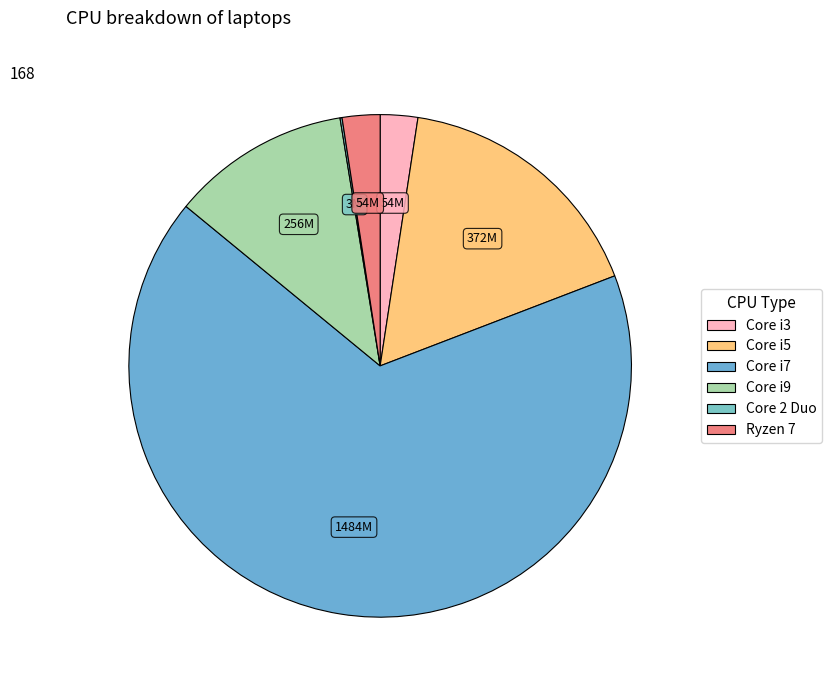

To the nearest percent, what is the difference between the Ryzen 7 and Core 2 Duo slice percentages?

2%